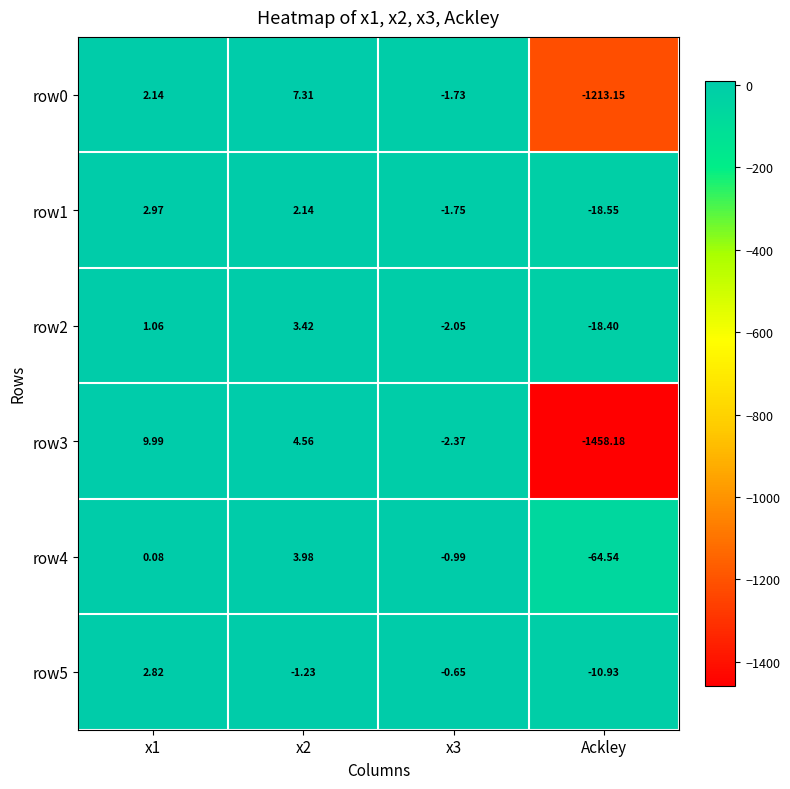

Is the value of row4 at x3 greater than the value of row2 at x3?

Yes